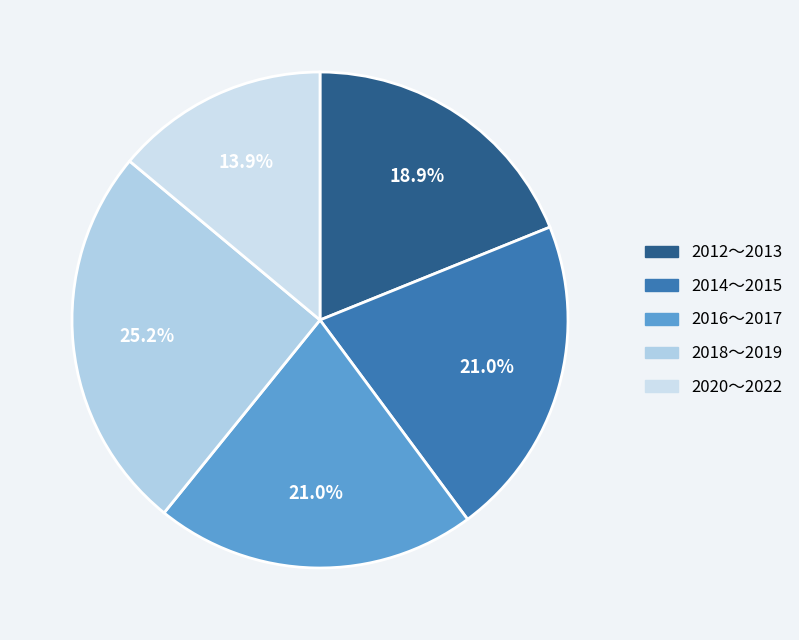

To the nearest percent, what is the average slice percentage?

20%